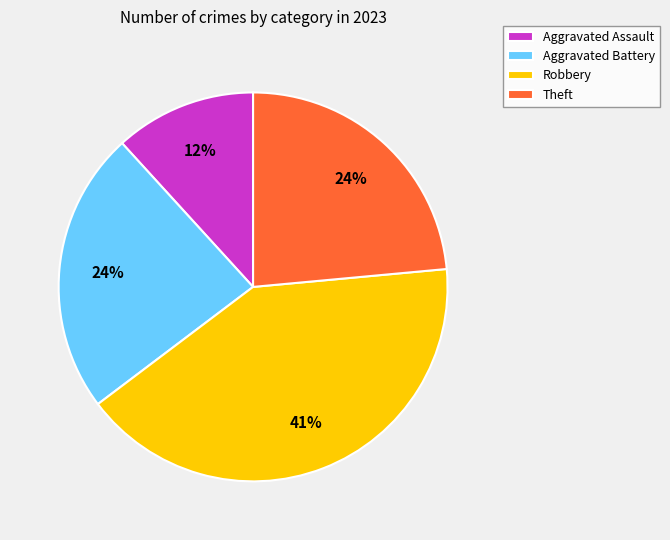

To the nearest percent, what is the difference between the Aggravated Assault and Robbery slice percentages?

29%